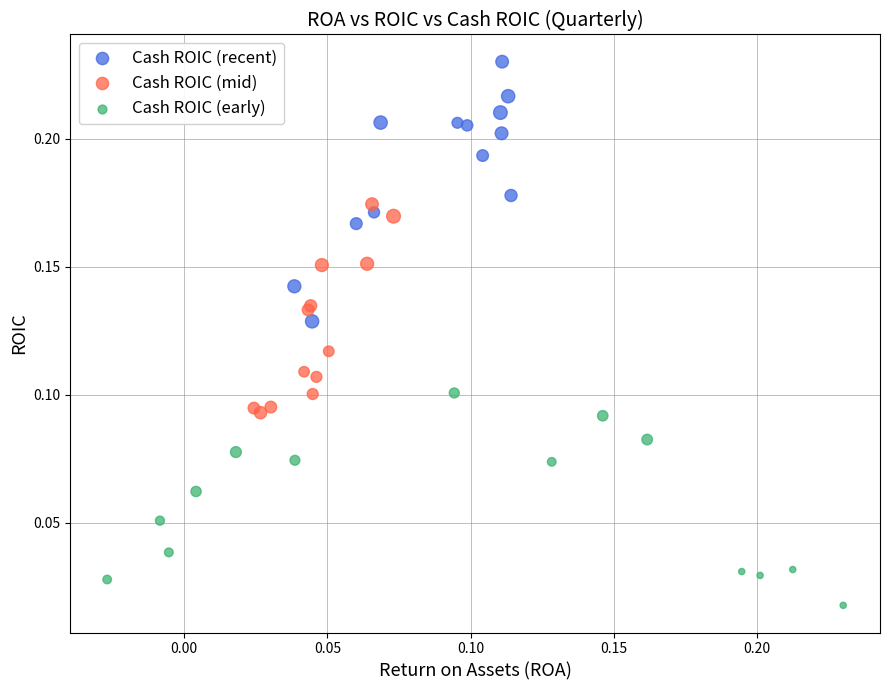

Which series reaches the maximum Y coordinate?

Cash ROIC (recent)